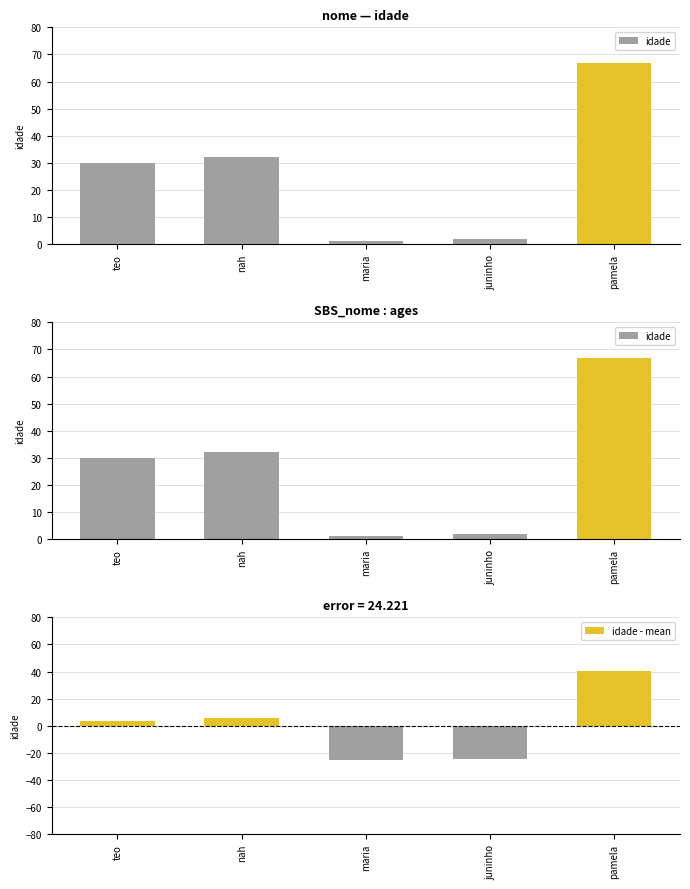

Reading left to right, transcribe all the data shown in this chart.

idade: 30.0	32.0	1.0	2.0	67.0
idade - mean: 3.6	5.6	-25.4	-24.4	40.6